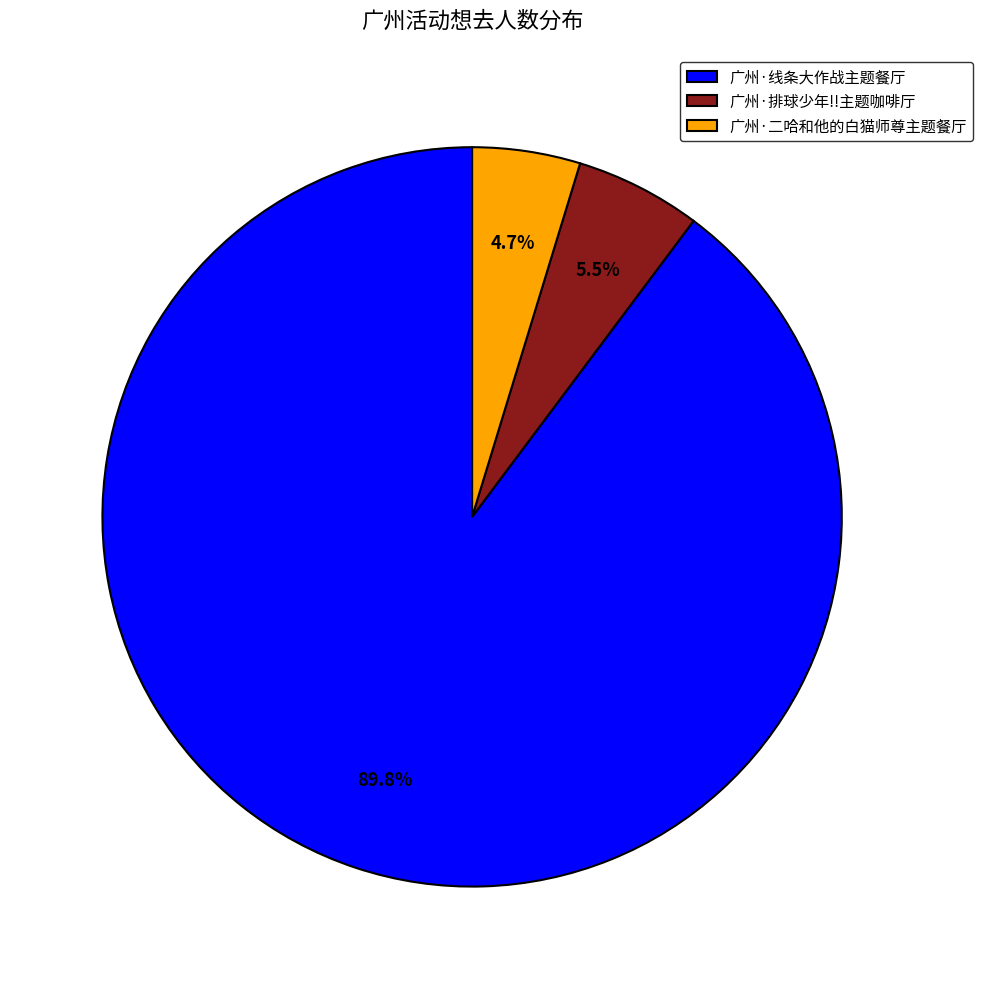

Approximately how many times larger is the value at 广州·线条大作战主题餐厅 compared to 广州·排球少年!!主题咖啡厅?

16.3